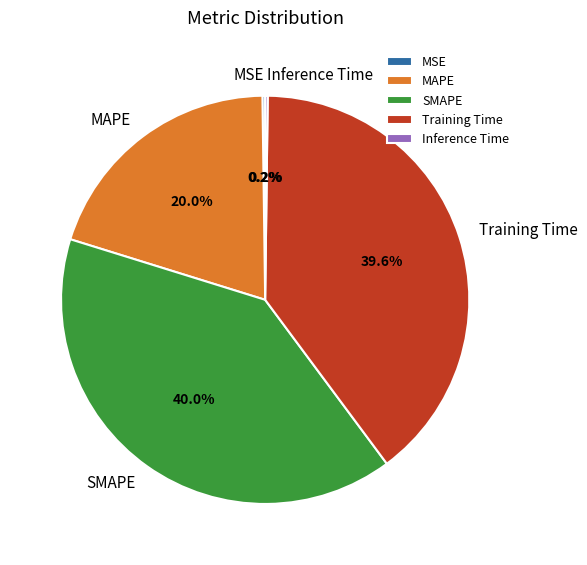

Which has a higher value, Training Time or MAPE?

Training Time